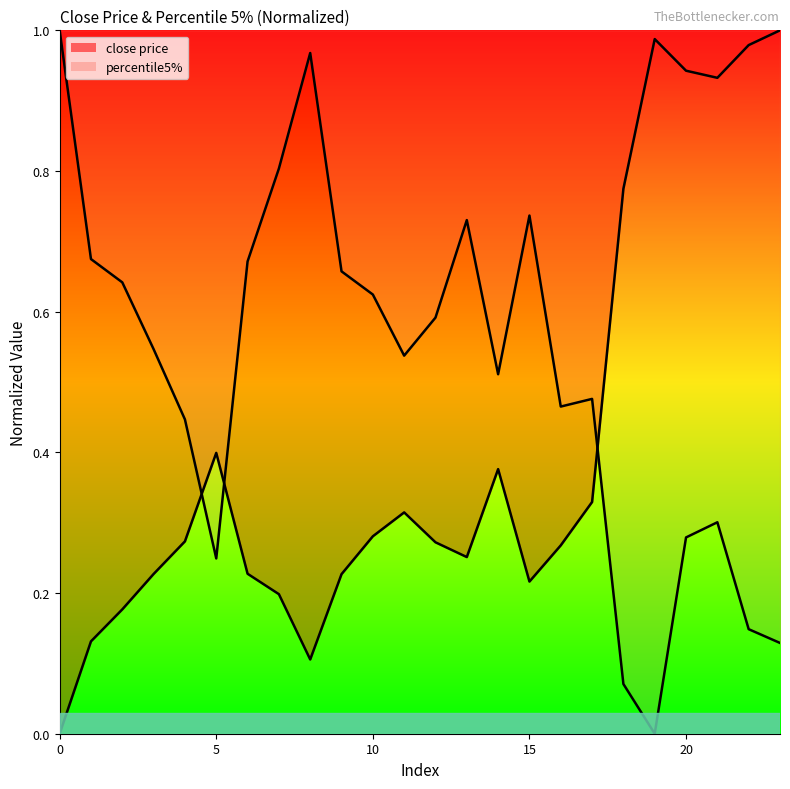

How many times do close price and percentile5% cross each other?

3